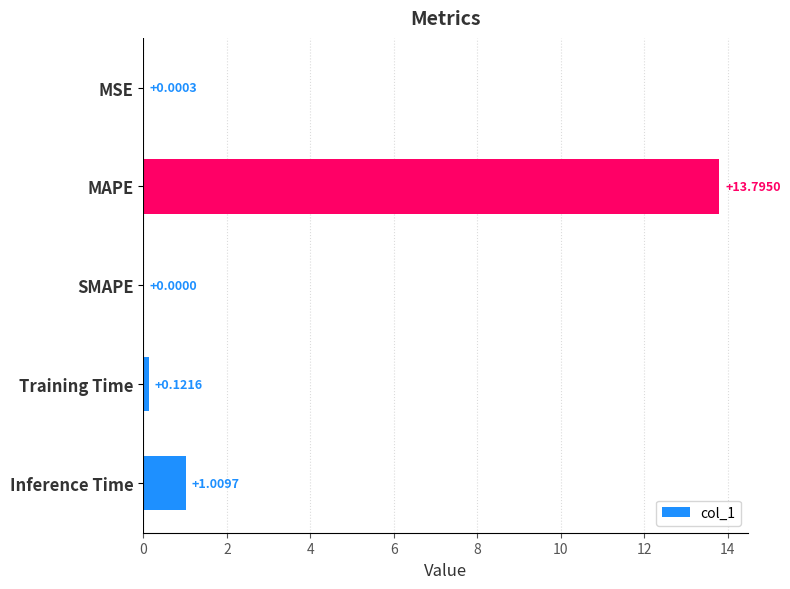

Which has a higher value, MAPE or Inference Time?

MAPE